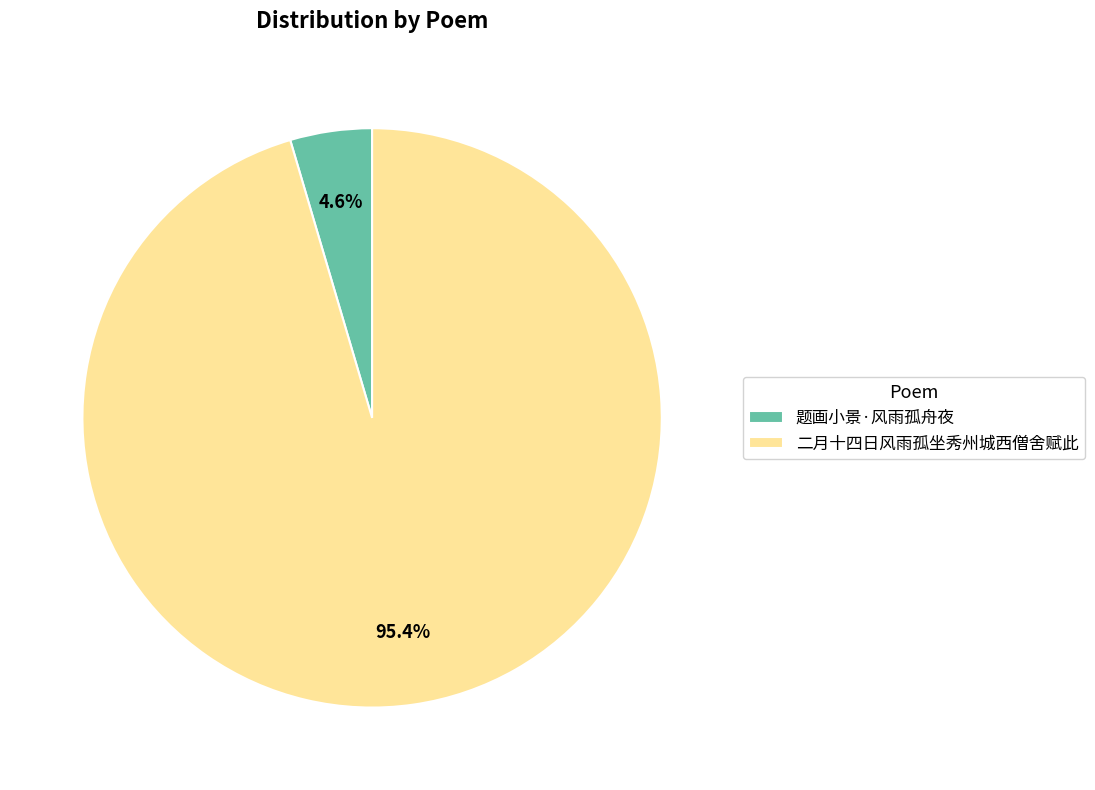

Is it true that 二月十四日风雨孤坐秀州城西僧舍赋此 is 95% of the pie?

True